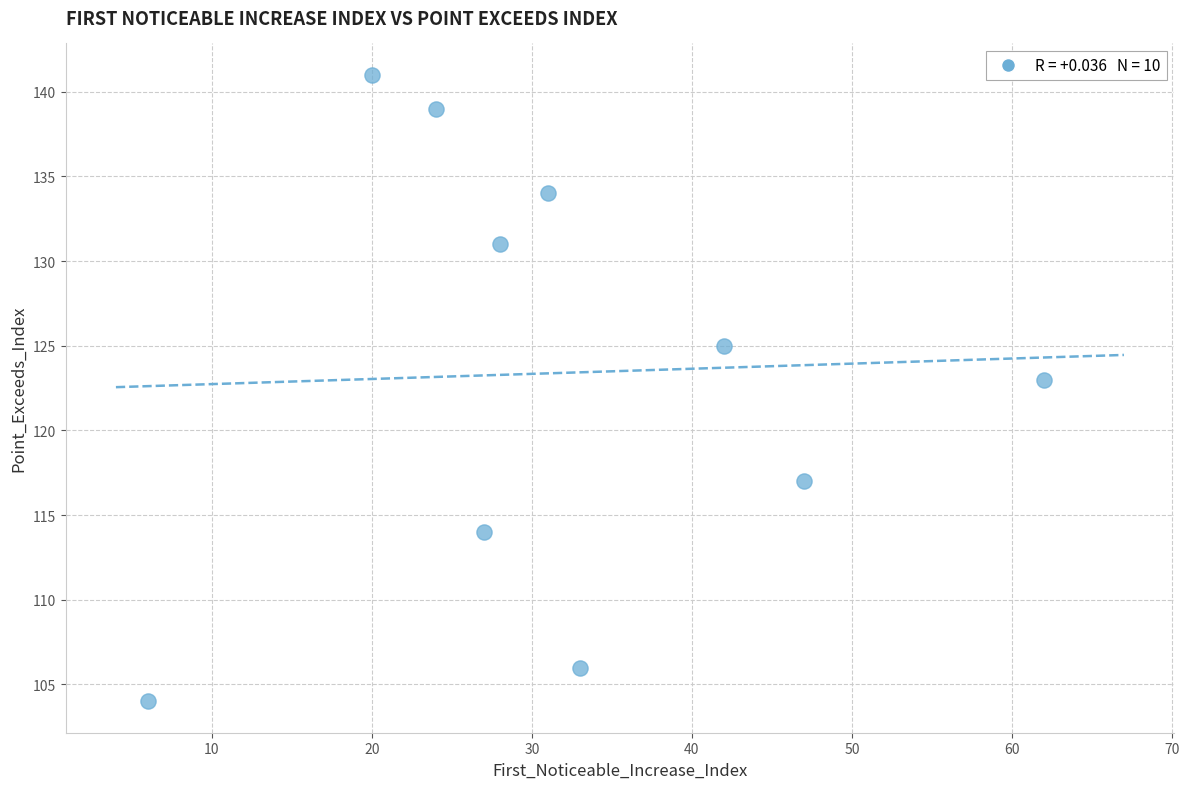

What is the average X value?

32